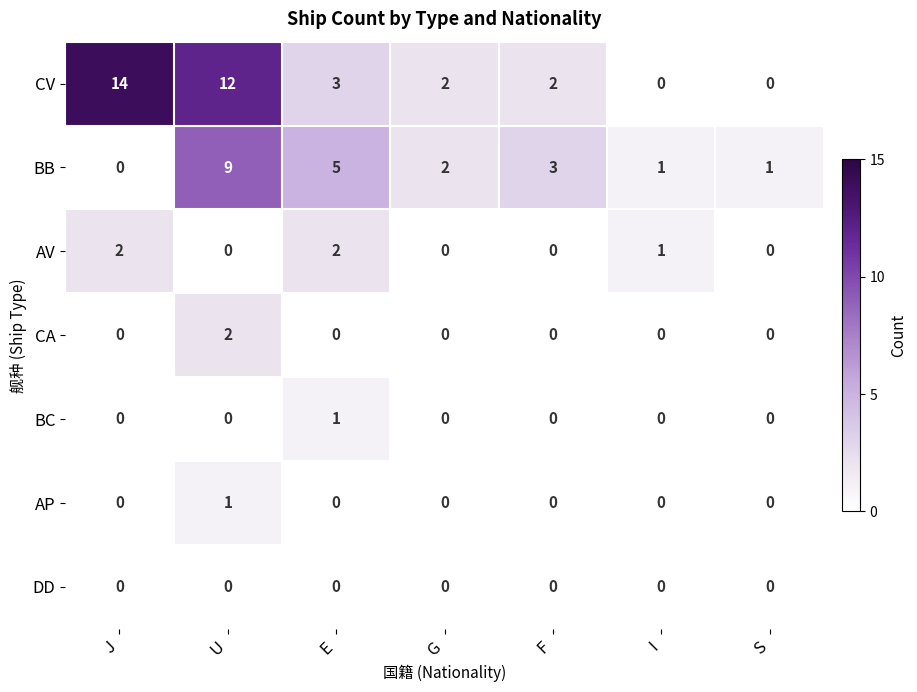

Is it true that AP equals 1 at U?

True